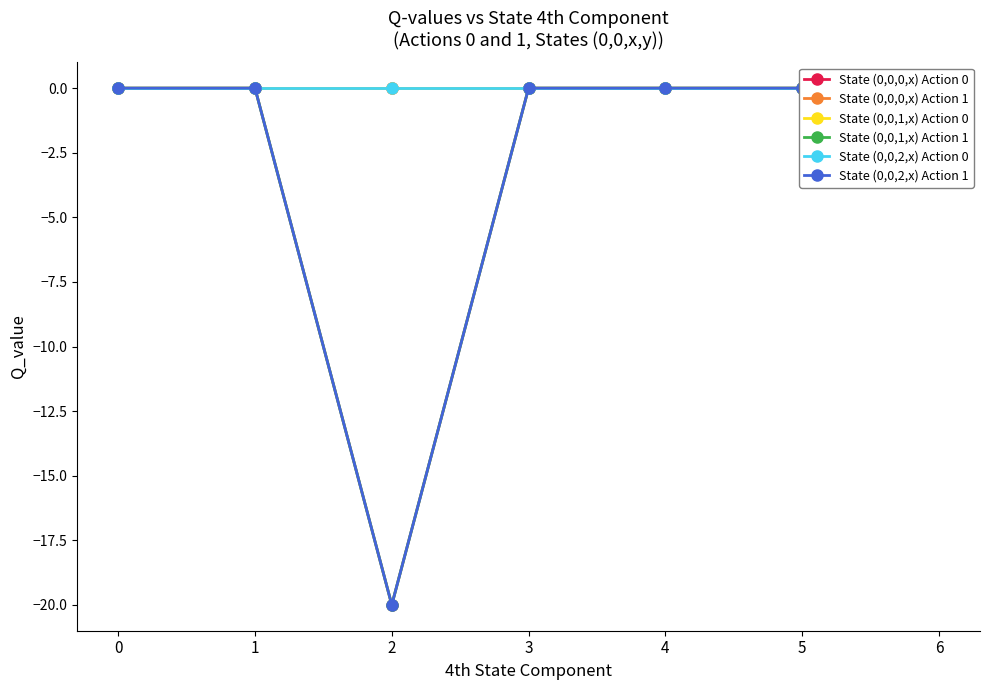

The State (0,0,1,x) Action 0 series shows 0.0 at 4. True or false?

True